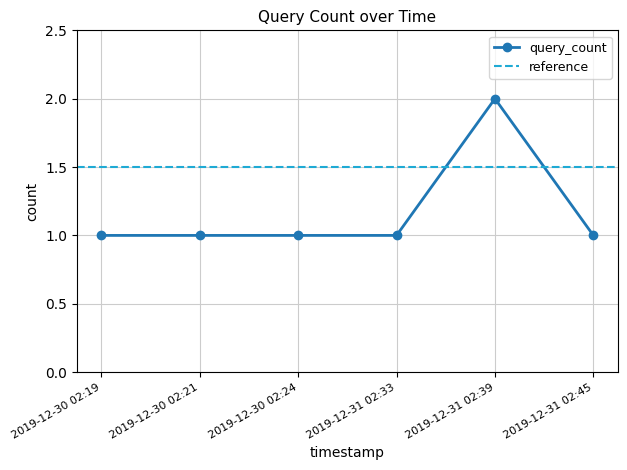

What is the label of the 5th point from the left?

2019-12-31 02:39